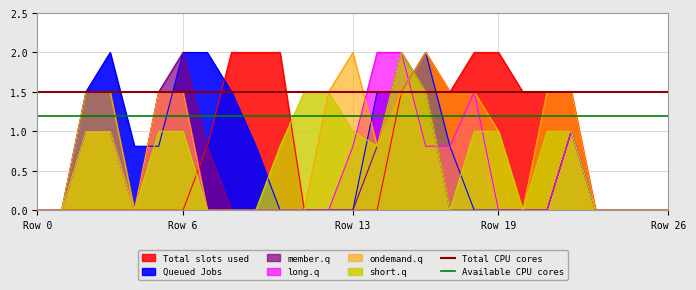

What is the spread (max minus min) of values at Row 6?

2.0